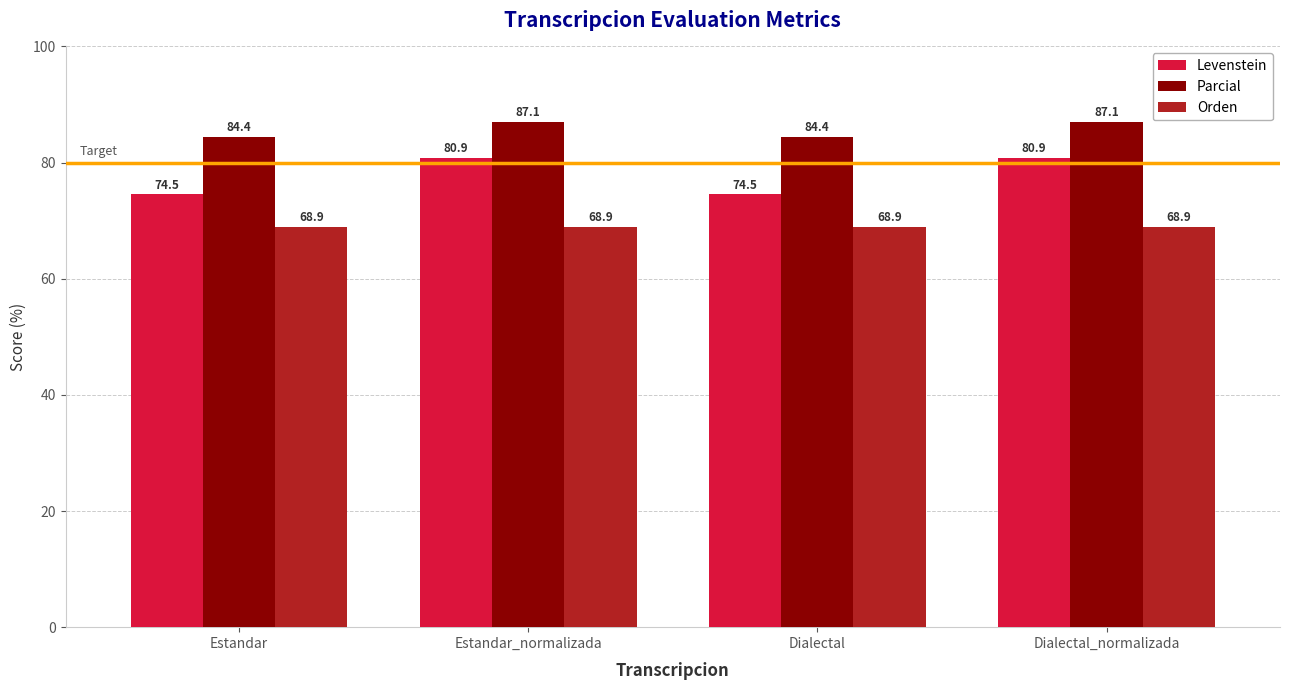

Which series has the largest range (max minus min)?

Levenstein